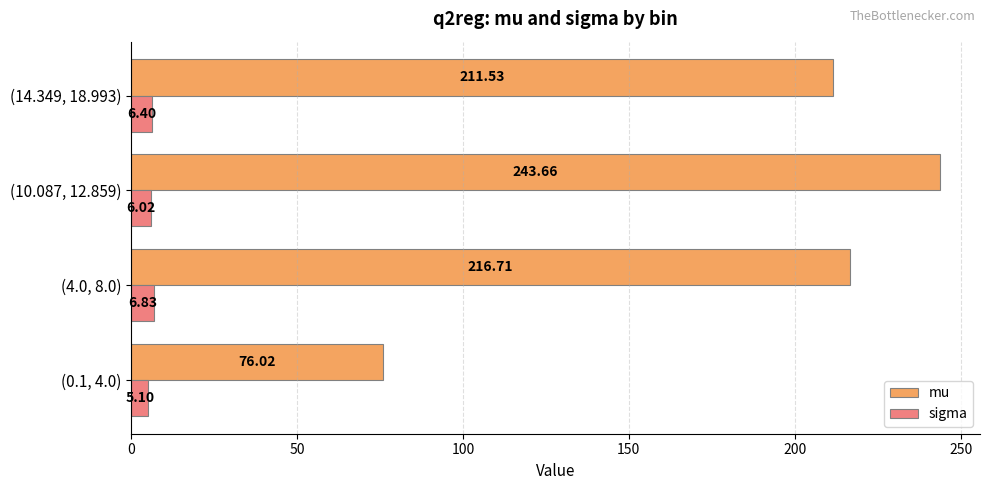

What is the difference between the second highest and second lowest values in the mu series?

5.2